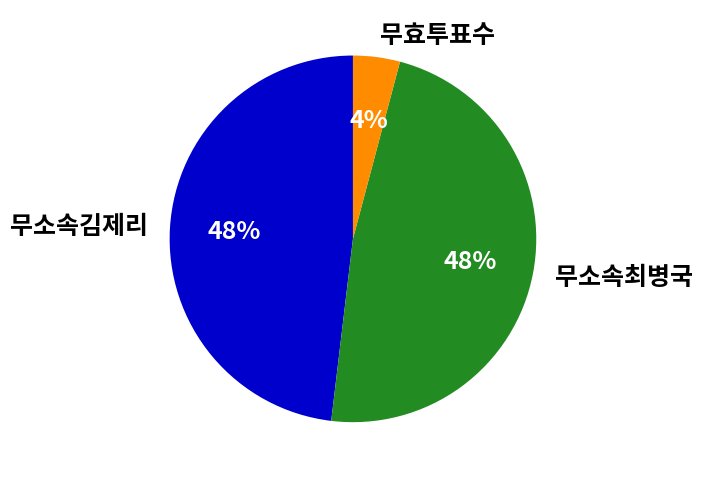

How many segments does this pie chart have?

3